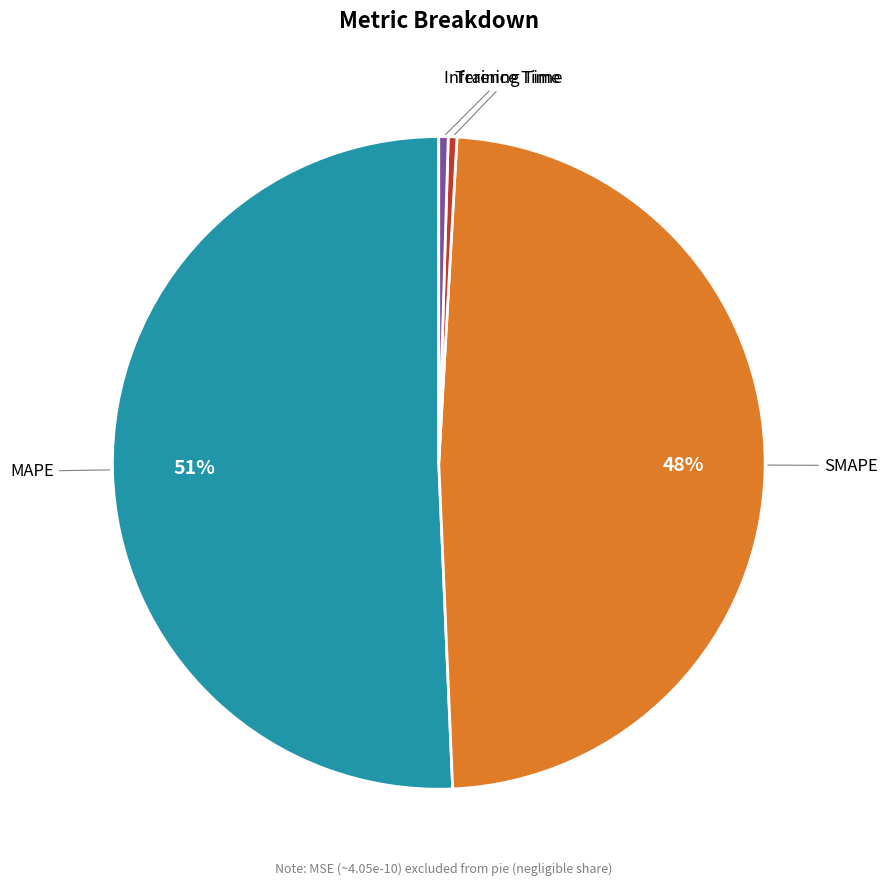

To the nearest percent, what is the average slice percentage?

25%